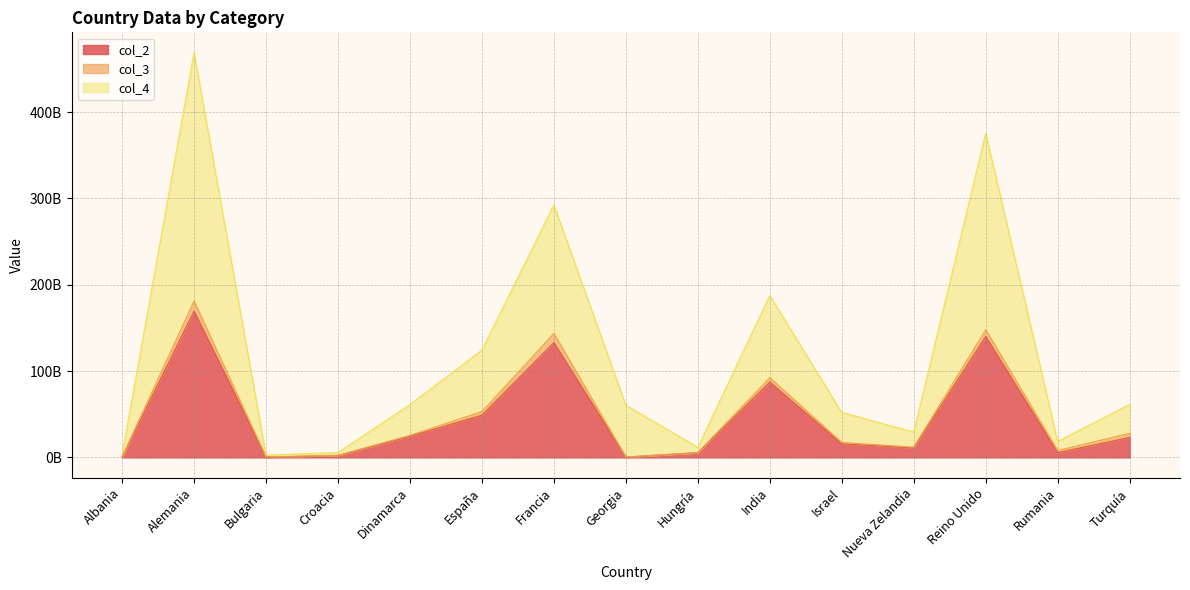

Where is the first local minimum for col_2?

Bulgaria